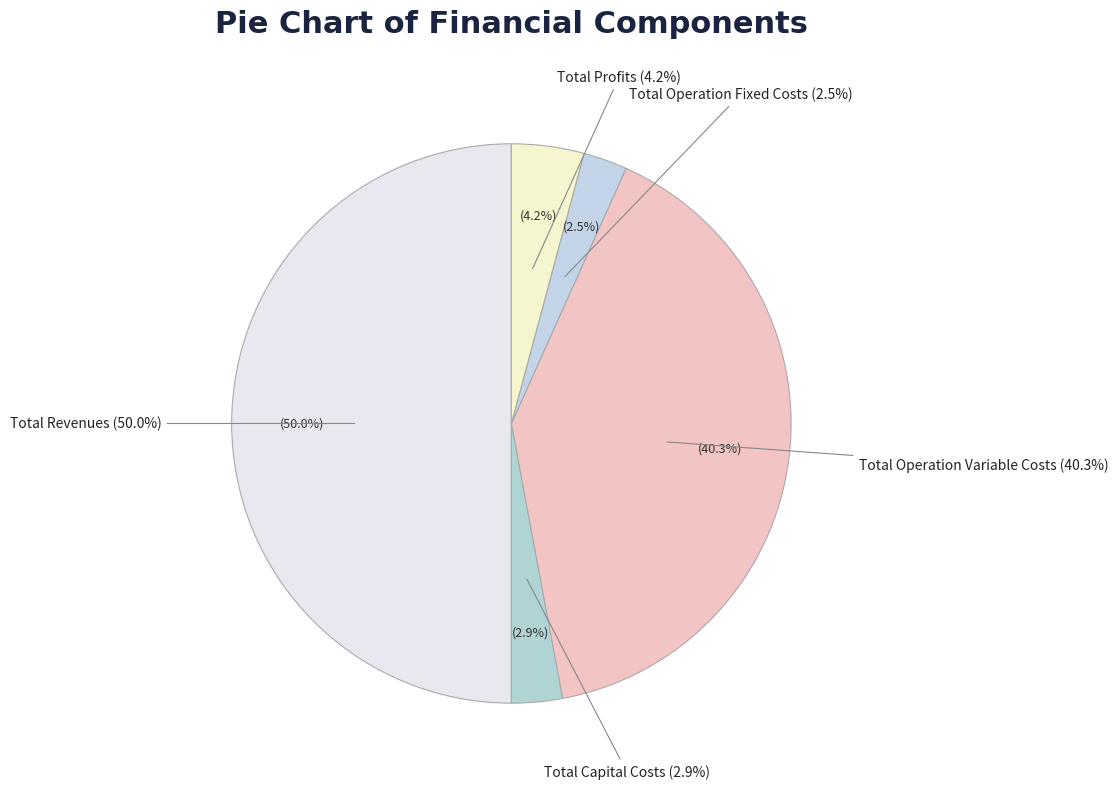

The Total Revenues slice represents 57% of the pie. True or false?

False